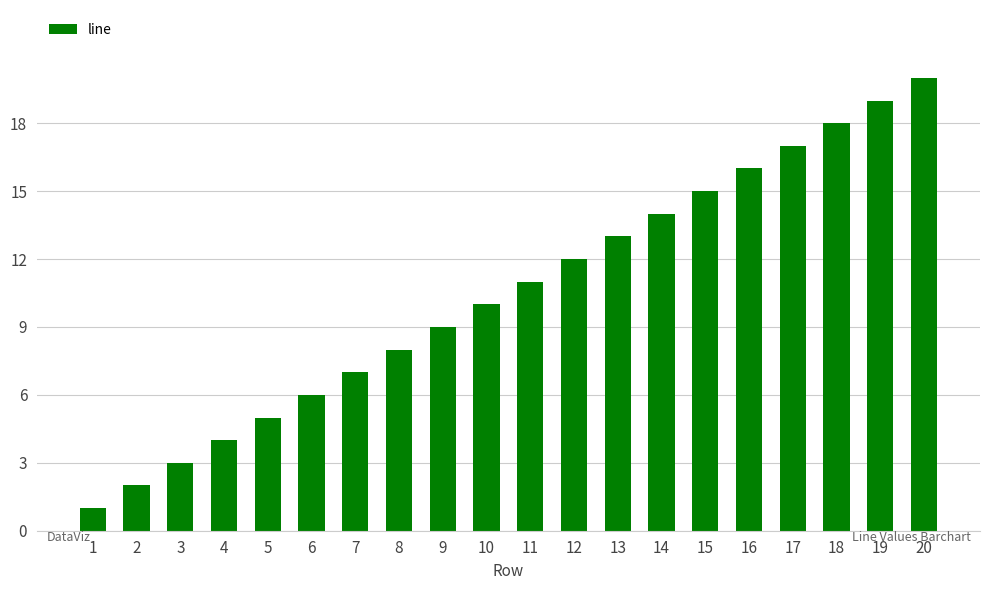

The value at 3 is 3. True or false?

True